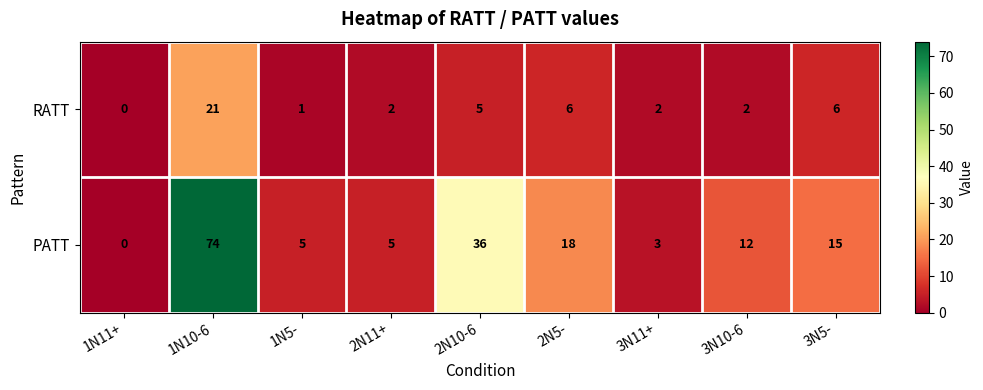

At which category is the sum across all series the highest?

1N10-6